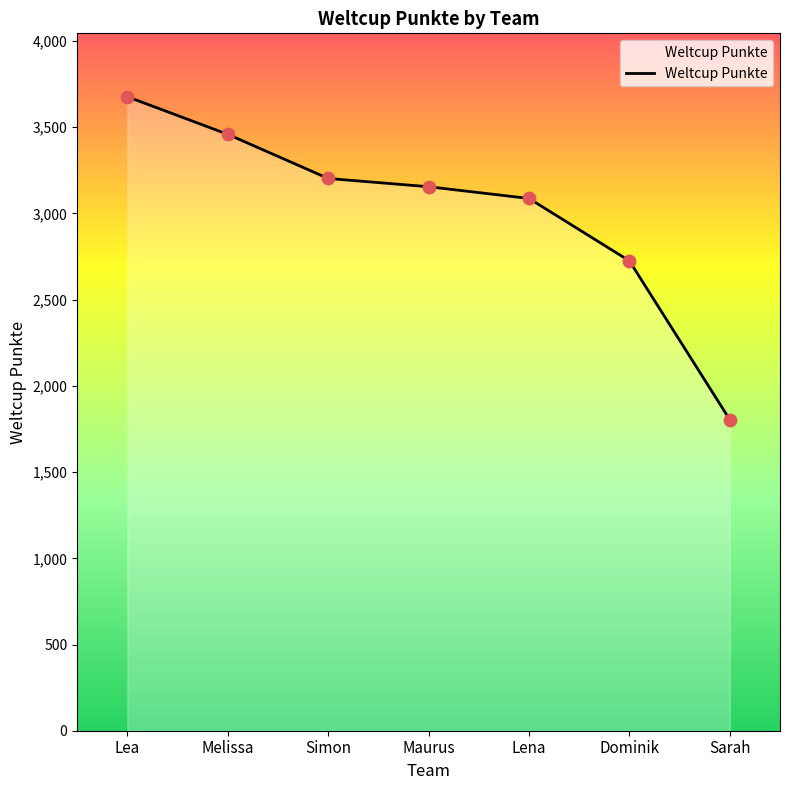

What is the change in value from Melissa to Sarah?

-1655